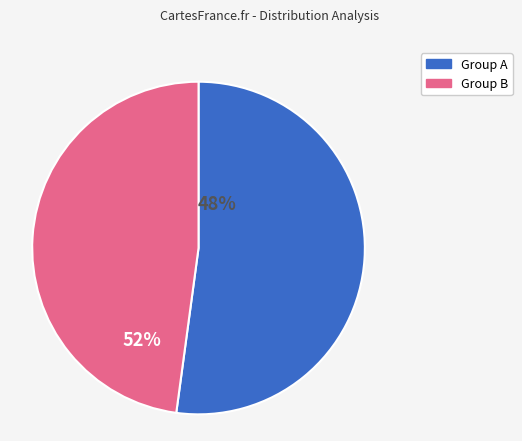

Between Group A and Group B, which is larger?

Group A